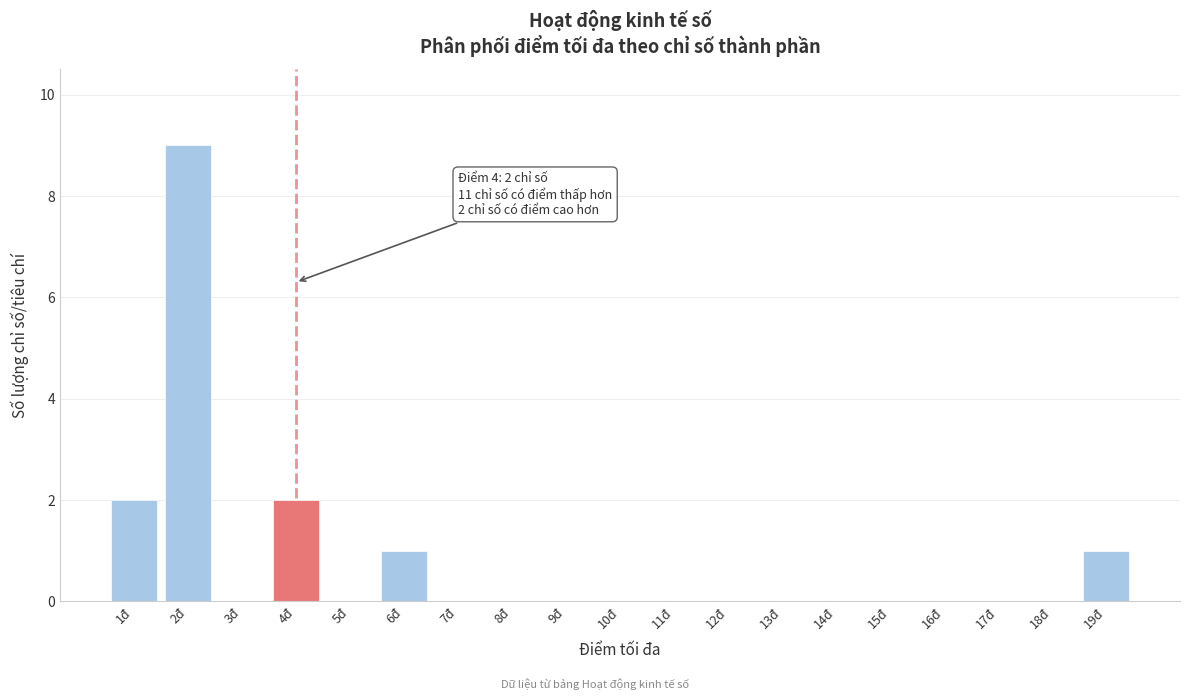

Reading left to right, list all the values displayed in this chart.

1đ=2	2đ=9	3đ=0	4đ=2	5đ=0	6đ=1	7đ=0	8đ=0	9đ=0	10đ=0	11đ=0	12đ=0	13đ=0	14đ=0	15đ=0	16đ=0	17đ=0	18đ=0	19đ=1